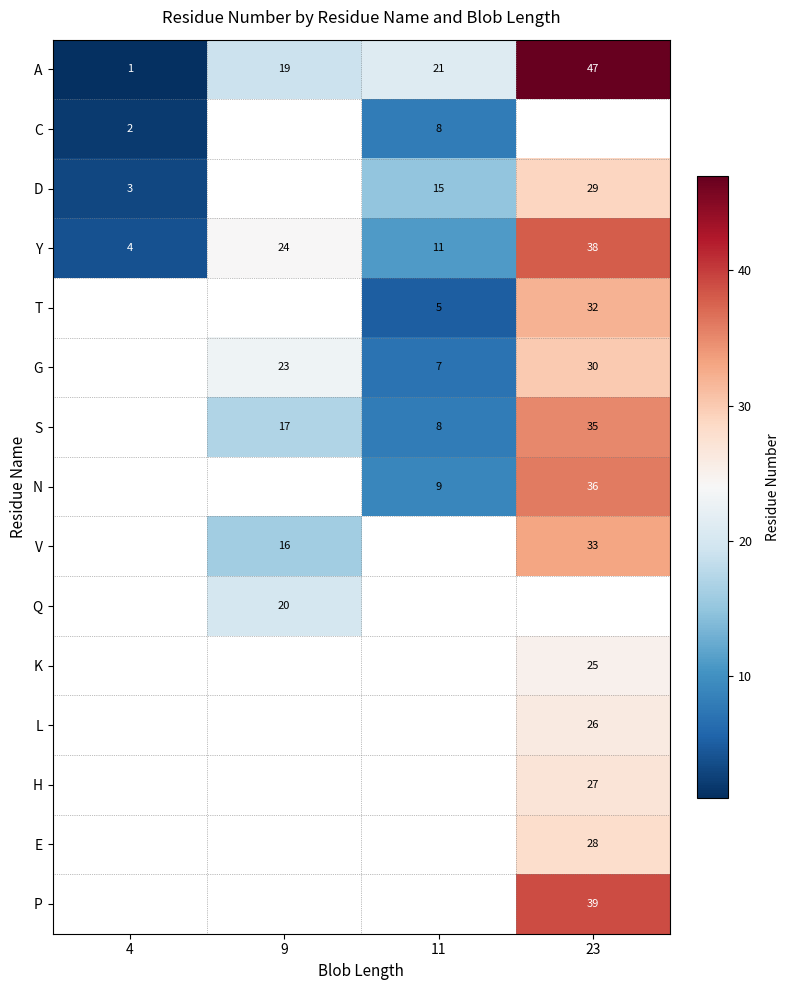

The value of E at 23 is 28. True or false?

True